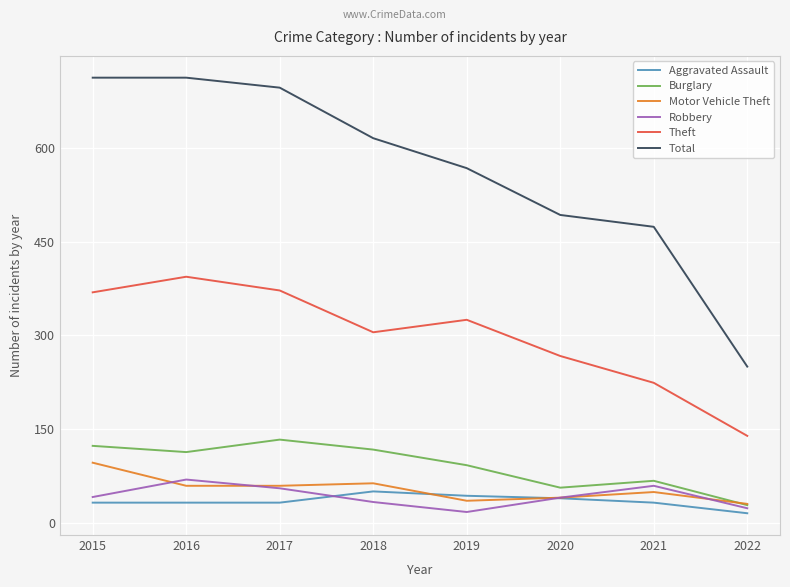

True or false: Aggravated Assault and Burglary cross at least once.

False